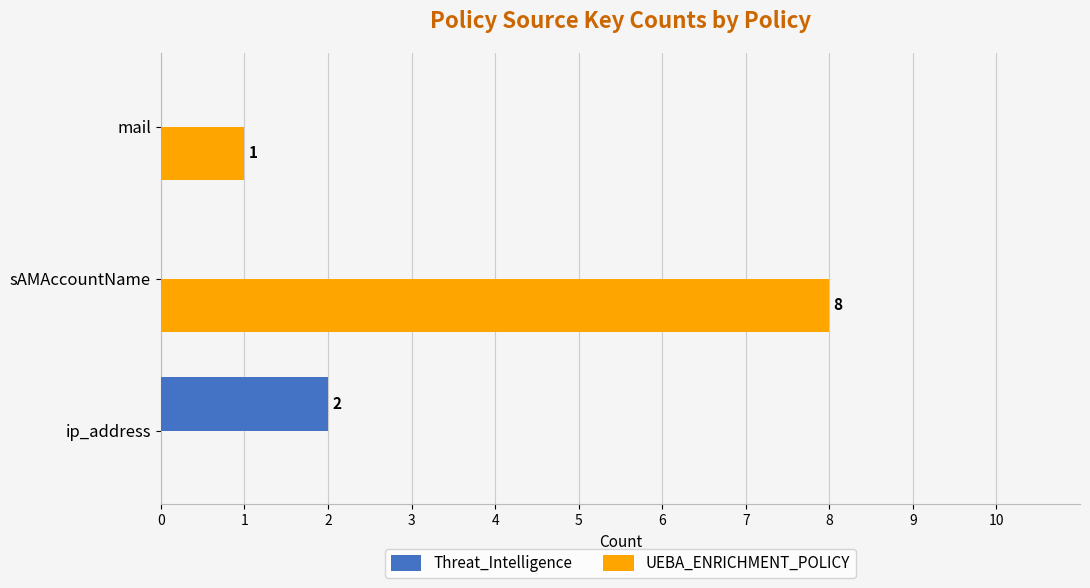

Count the Threat_Intelligence values in the range 0 to 2.

3